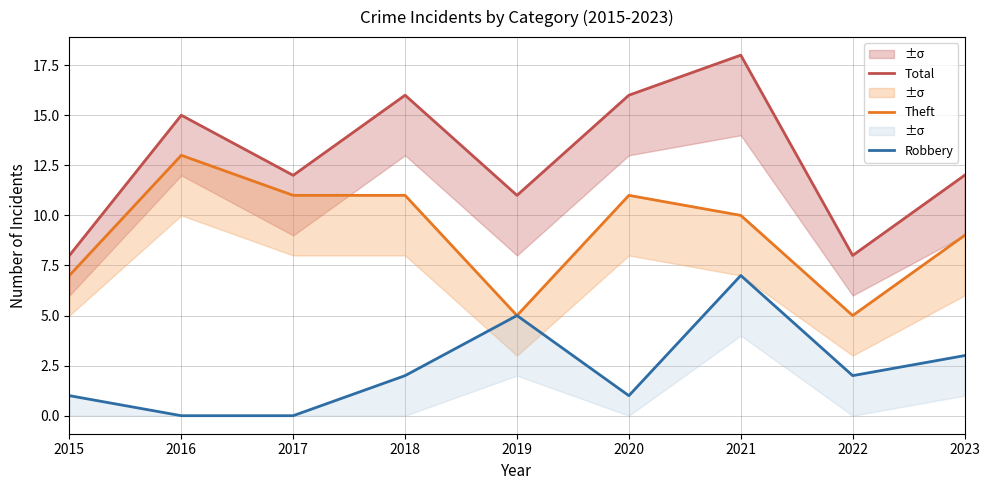

What is the difference between the second highest and second lowest values in the Total series?

8